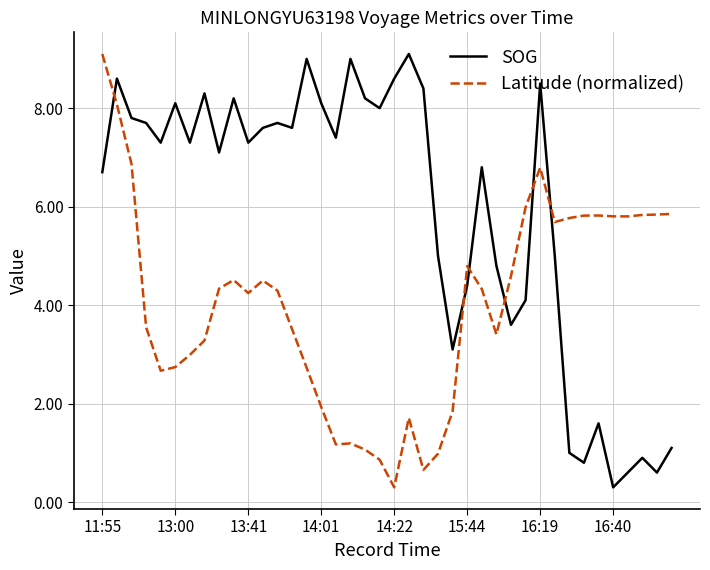

What is the difference between the maximum and minimum values in the SOG series?

8.8